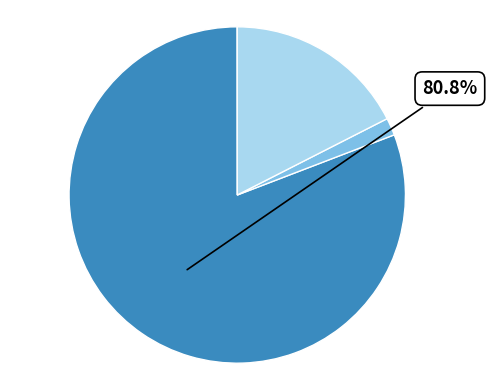

Is there any slice that represents more than half of the pie?

Yes